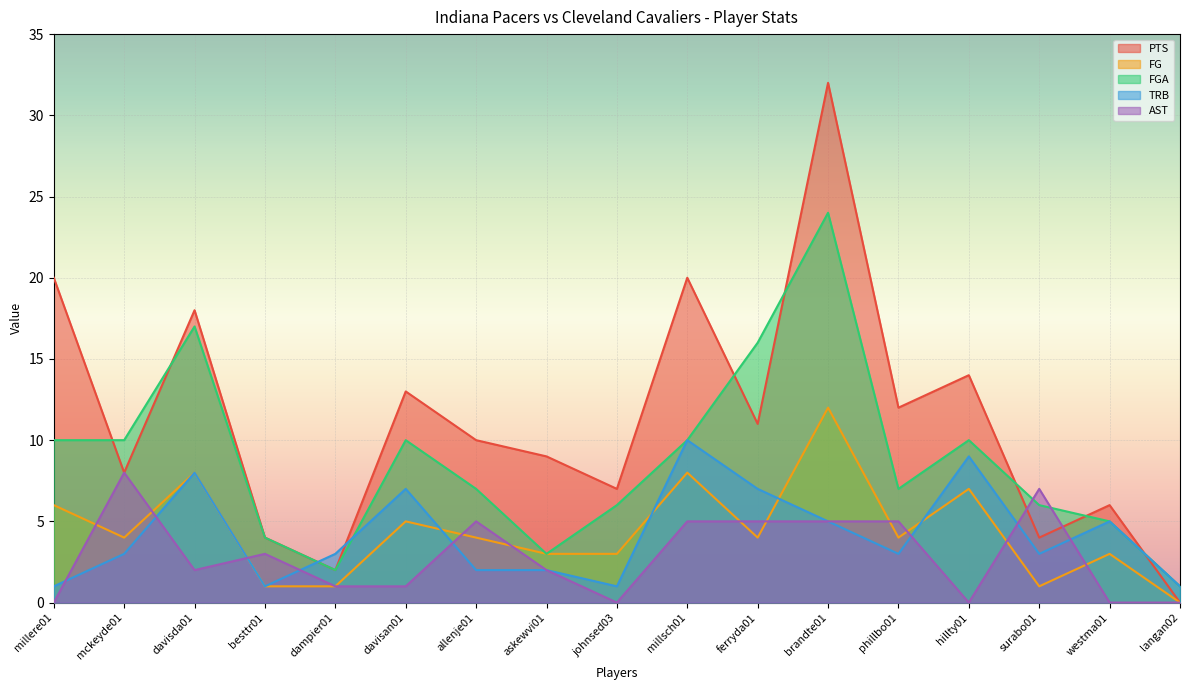

Reading left to right, transcribe all the data shown in this chart.

PTS: millere01=20	mckeyde01=8	davisda01=18	besttr01=4	dampier01=2	davisan01=13	allenje01=10	askewvi01=9	johnsed03=7	millsch01=20	ferryda01=11	brandte01=32	phillbo01=12	hillty01=14	surabo01=4	westma01=6	langan02=0
FG: millere01=6	mckeyde01=4	davisda01=8	besttr01=1	dampier01=1	davisan01=5	allenje01=4	askewvi01=3	johnsed03=3	millsch01=8	ferryda01=4	brandte01=12	phillbo01=4	hillty01=7	surabo01=1	westma01=3	langan02=0
FGA: millere01=10	mckeyde01=10	davisda01=17	besttr01=4	dampier01=2	davisan01=10	allenje01=7	askewvi01=3	johnsed03=6	millsch01=10	ferryda01=16	brandte01=24	phillbo01=7	hillty01=10	surabo01=6	westma01=5	langan02=1
TRB: millere01=1	mckeyde01=3	davisda01=8	besttr01=1	dampier01=3	davisan01=7	allenje01=2	askewvi01=2	johnsed03=1	millsch01=10	ferryda01=7	brandte01=5	phillbo01=3	hillty01=9	surabo01=3	westma01=5	langan02=1
AST: millere01=0	mckeyde01=8	davisda01=2	besttr01=3	dampier01=1	davisan01=1	allenje01=5	askewvi01=2	johnsed03=0	millsch01=5	ferryda01=5	brandte01=5	phillbo01=5	hillty01=0	surabo01=7	westma01=0	langan02=0